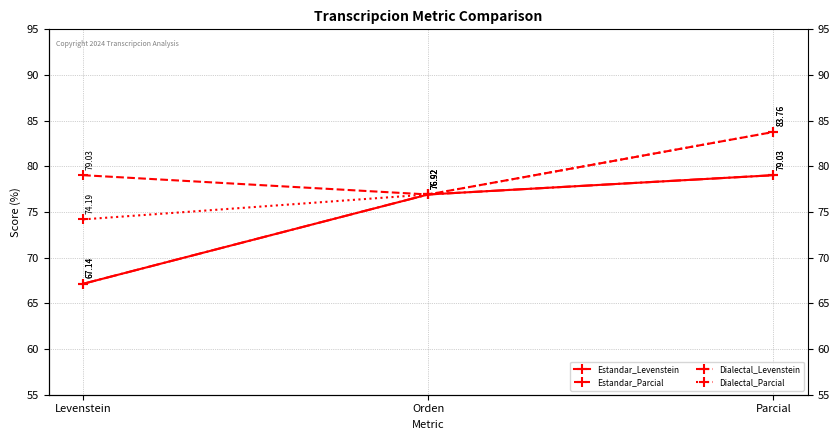

What is the difference between the maximum and second lowest values in the Dialectal_Parcial series?

6.8